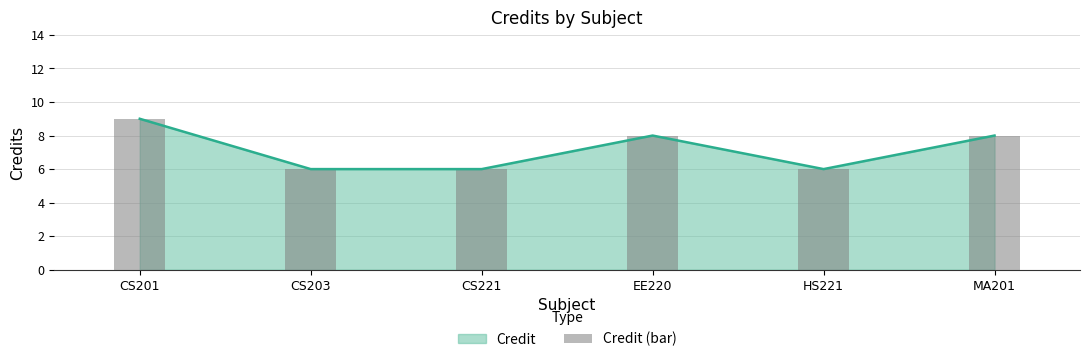

Reading right to left, what are all the values shown in this chart?

MA201=8	HS221=6	EE220=8	CS221=6	CS203=6	CS201=9